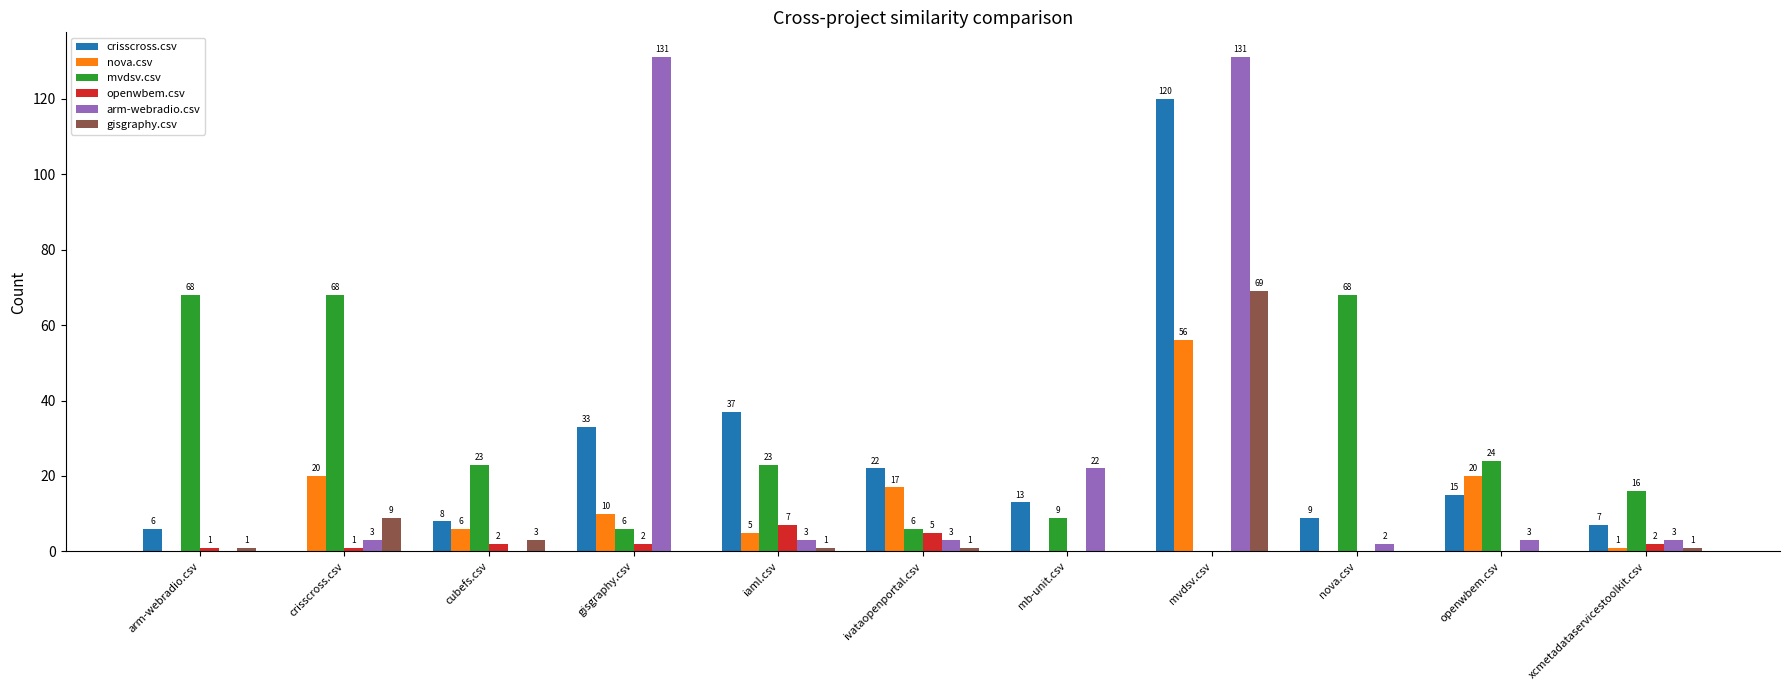

At which label does openwbem.csv reach its peak?

iaml.csv